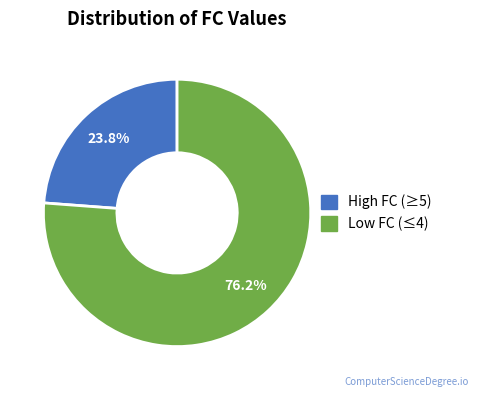

How many segments does this pie chart have?

2